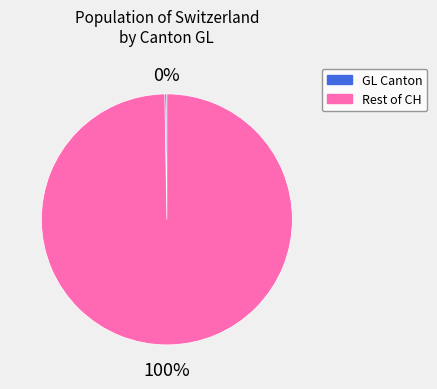

To the nearest percent, what is the average slice percentage?

50%